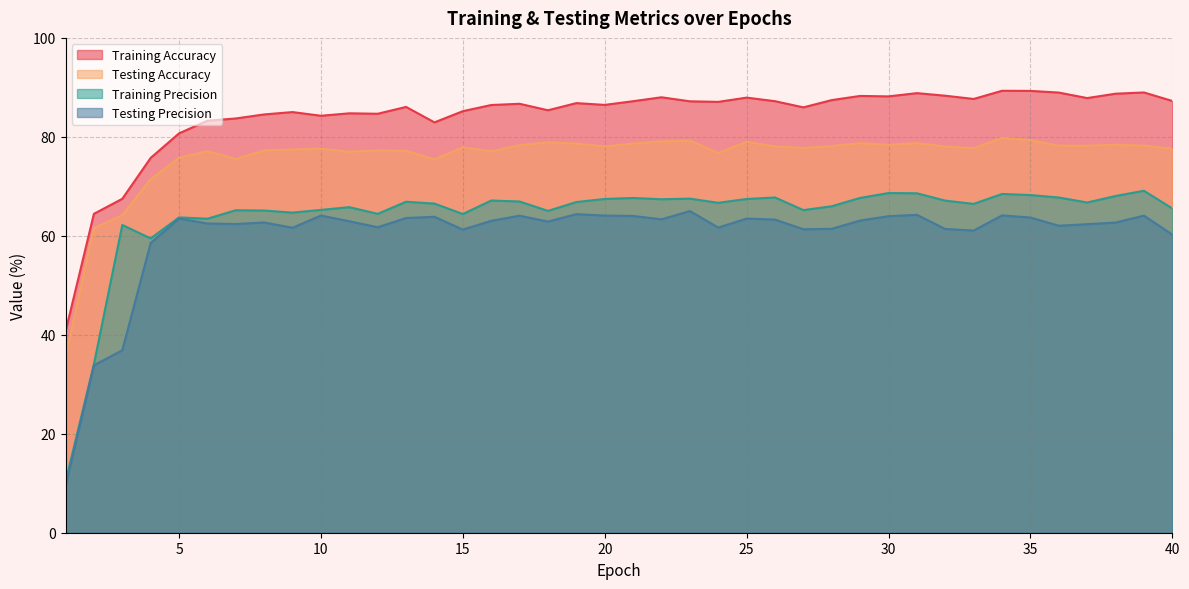

True or false: Training Accuracy has more than 0 points higher than both neighbors.

True